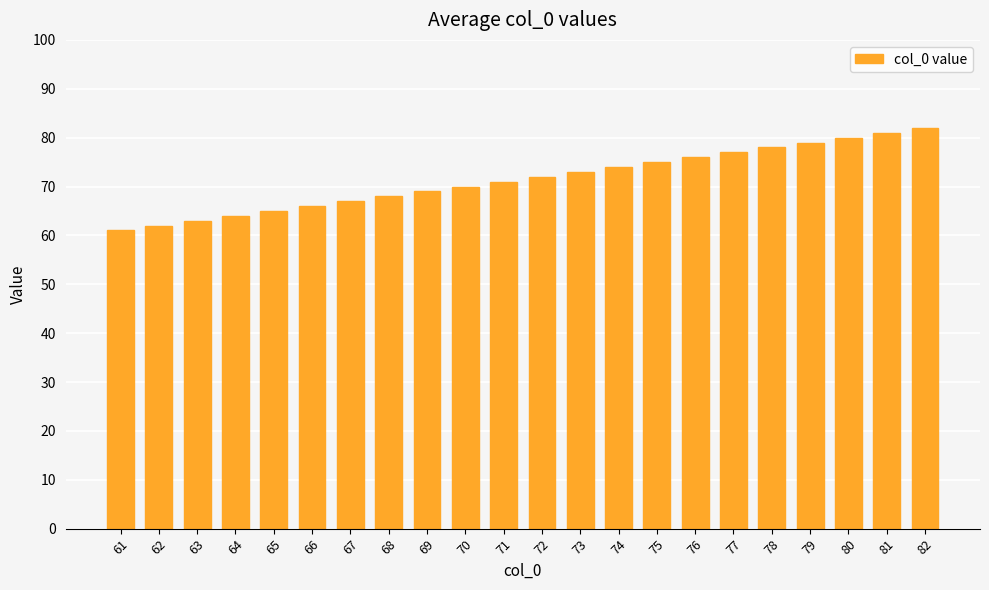

Between 67 and 69, which is larger?

69